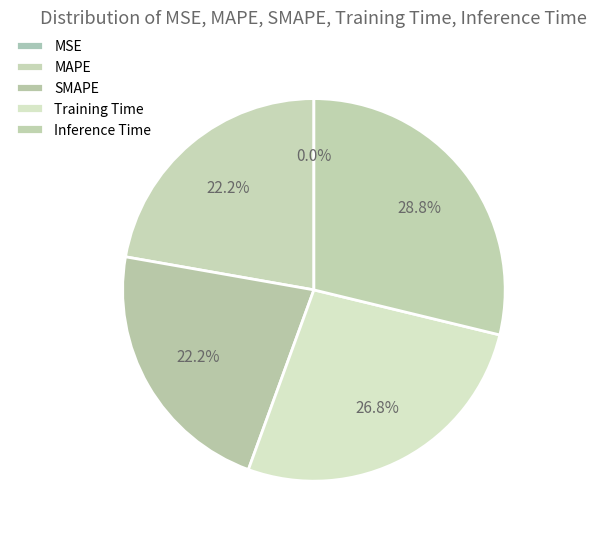

What is the change in value from MAPE to Training Time?

+0.1